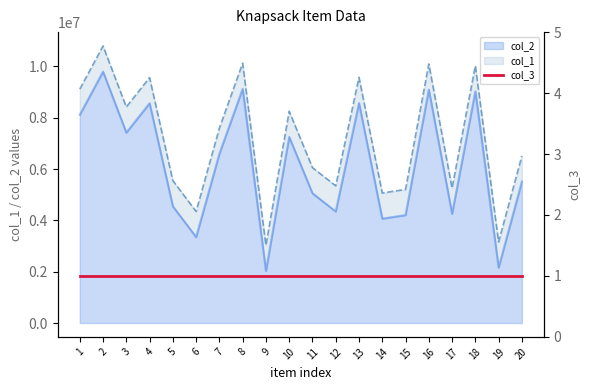

What is the difference between the highest and lowest values at 14?

1000000